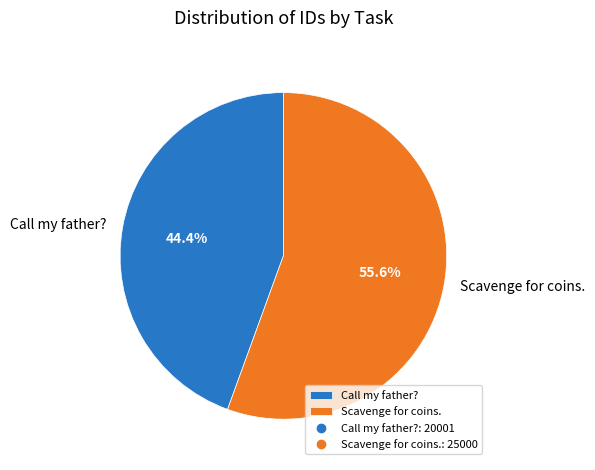

Is it true that Call my father? is 44% of the pie?

True